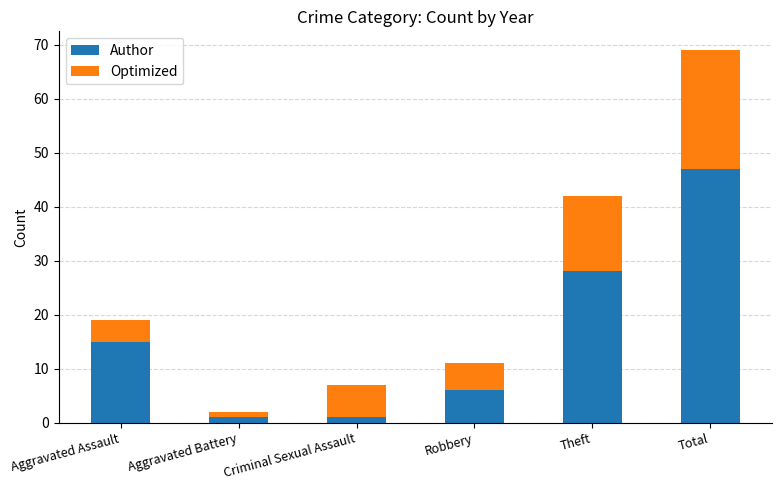

What is the minimum value for Author?

1